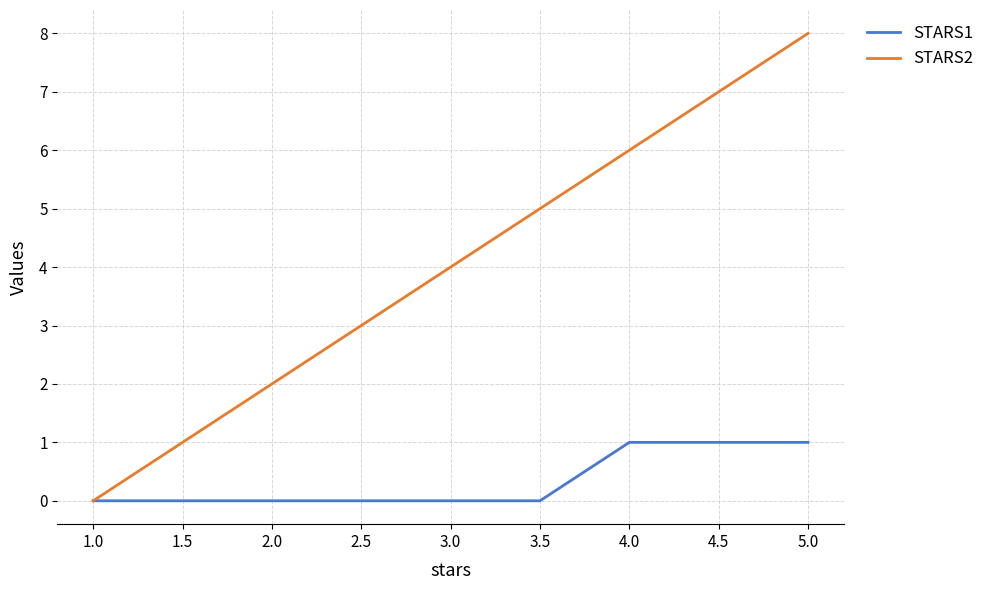

Which series has the widest spread of values?

STARS2